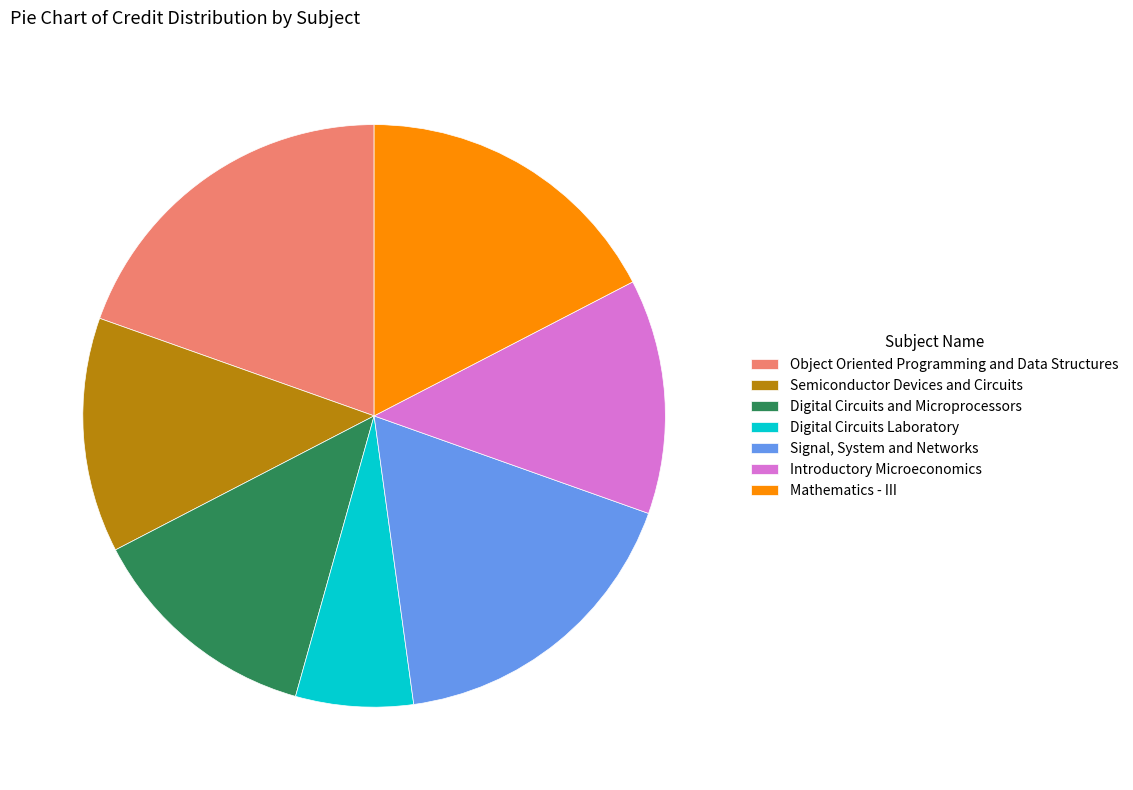

Which slice is the largest?

Object Oriented Programming and Data Structures